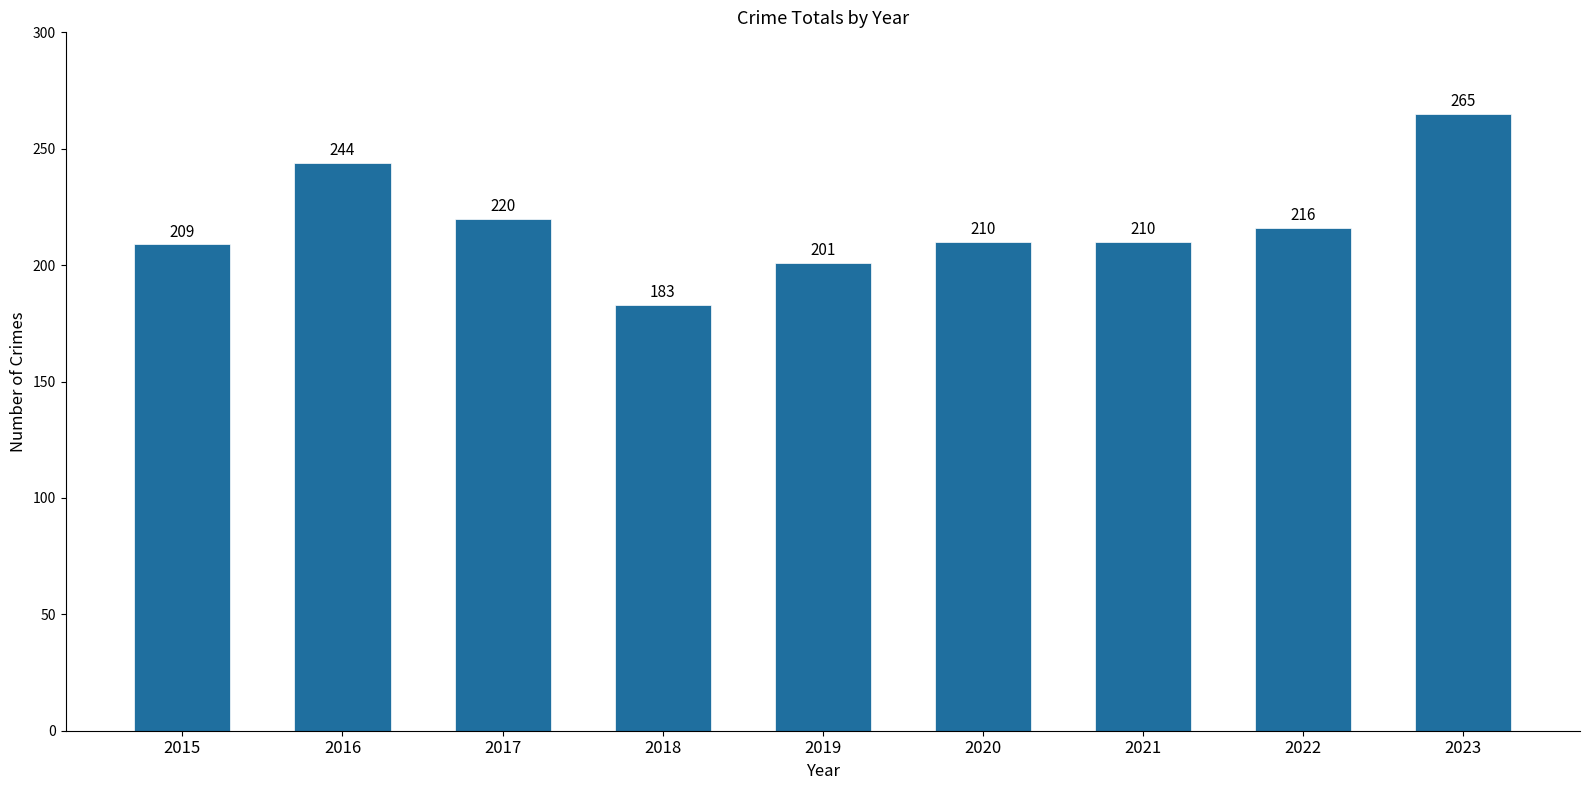

Where does the data first go above 210?

2016